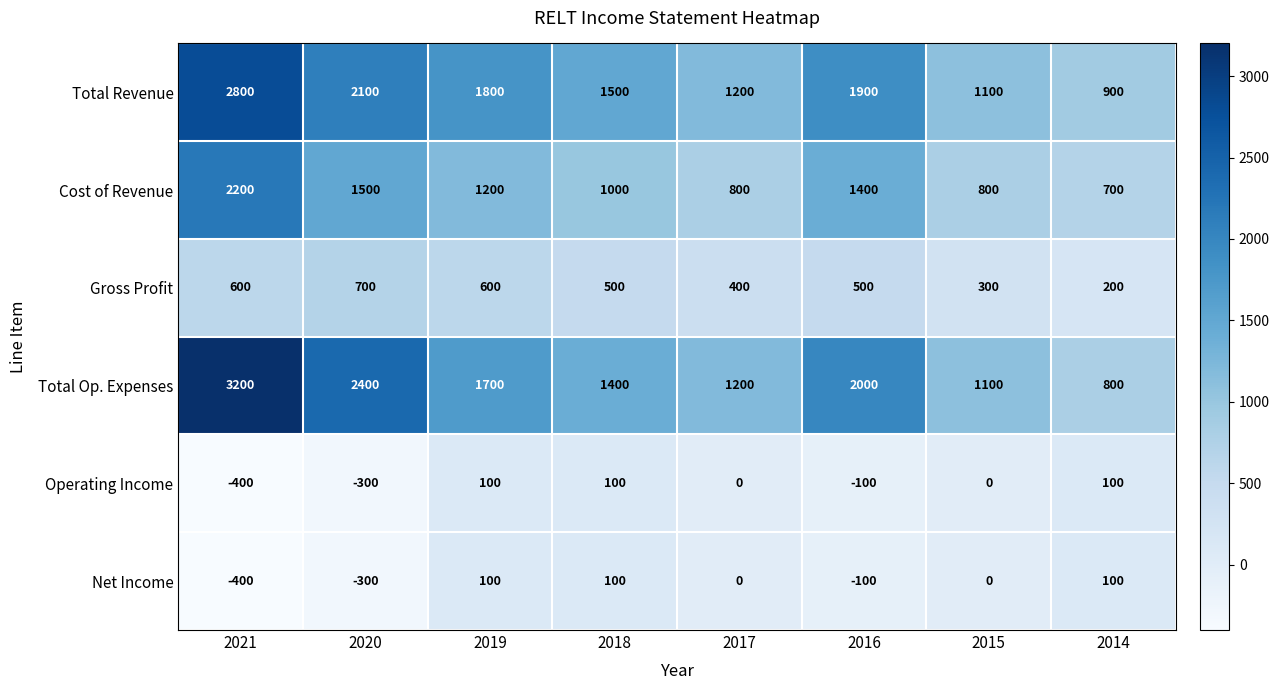

Which series changed the most between 2020 and 2015?

Total Op. Expenses